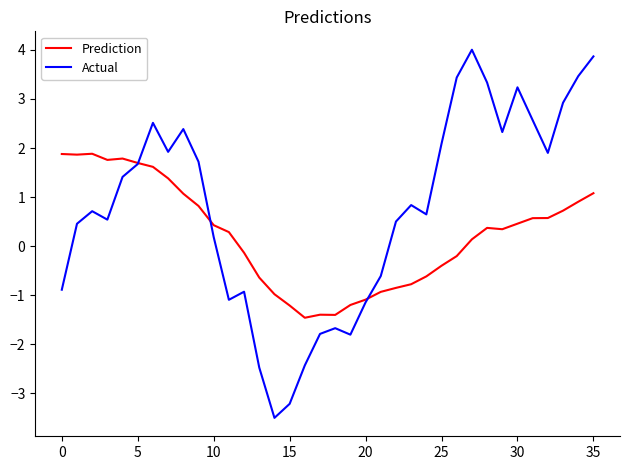

Rank the series by their average value, from lowest to highest.

Prediction, Actual